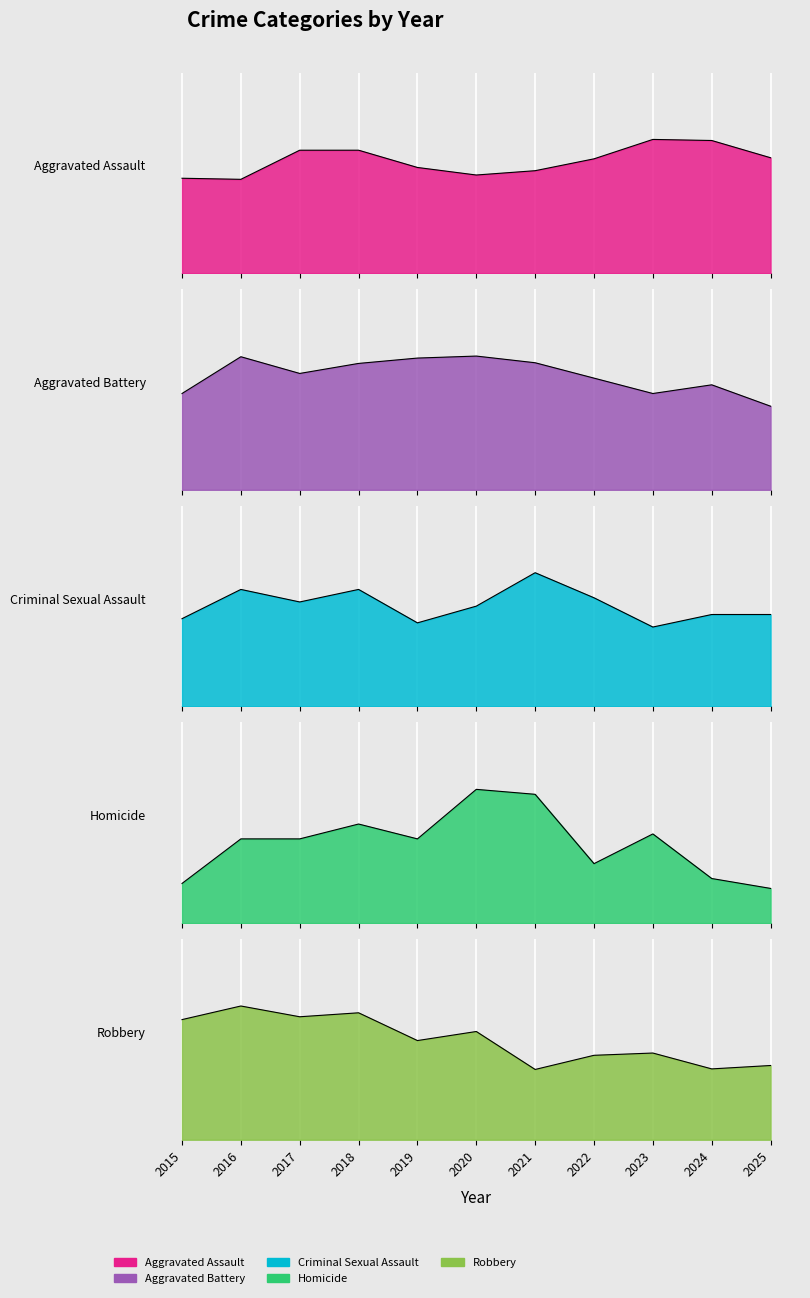

True or false: Robbery has more than 0 interior local peaks.

True